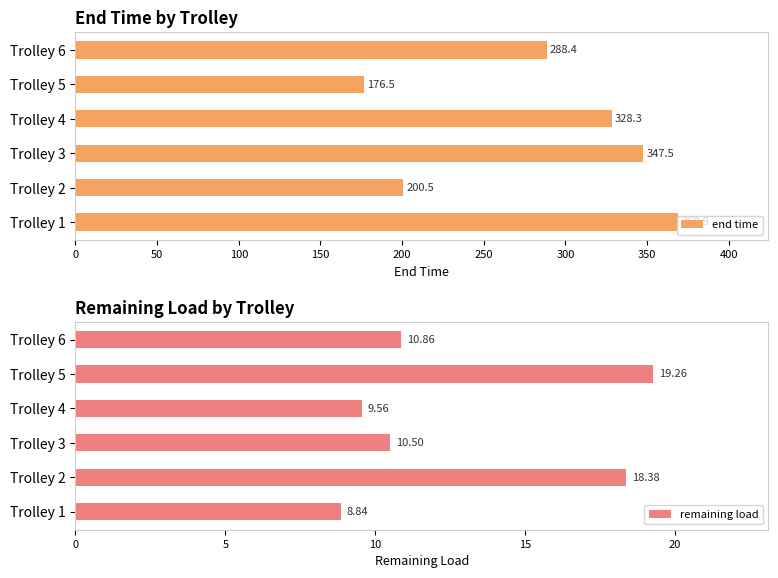

What is the value of the remaining load bar at the 4th from the left?

9.6